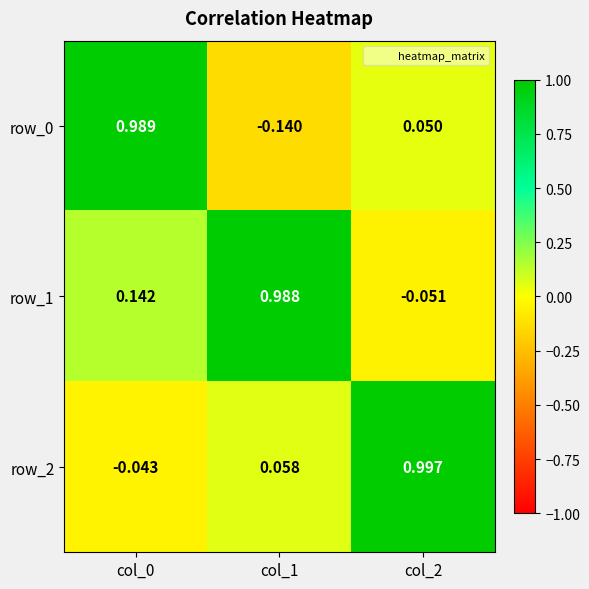

At which label does row_0 reach its minimum?

col_1